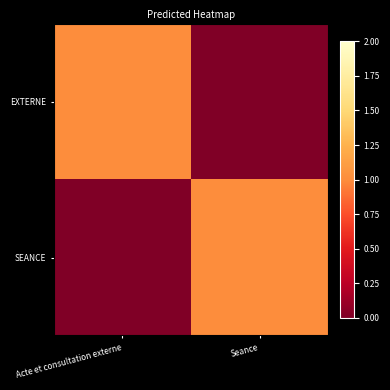

Rank the series by their maximum value, from highest to lowest.

EXTERNE, SEANCE